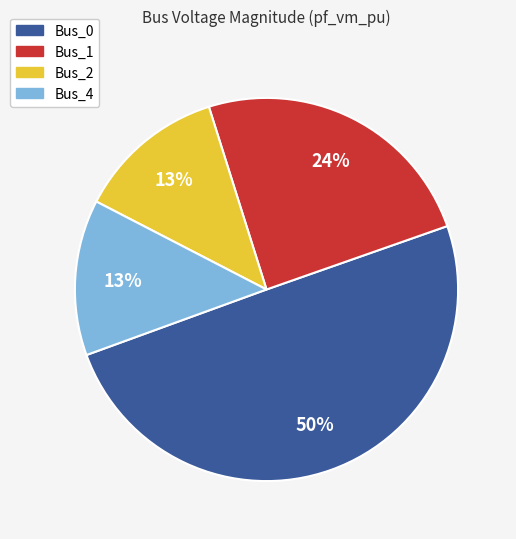

How many segments does this pie chart have?

4